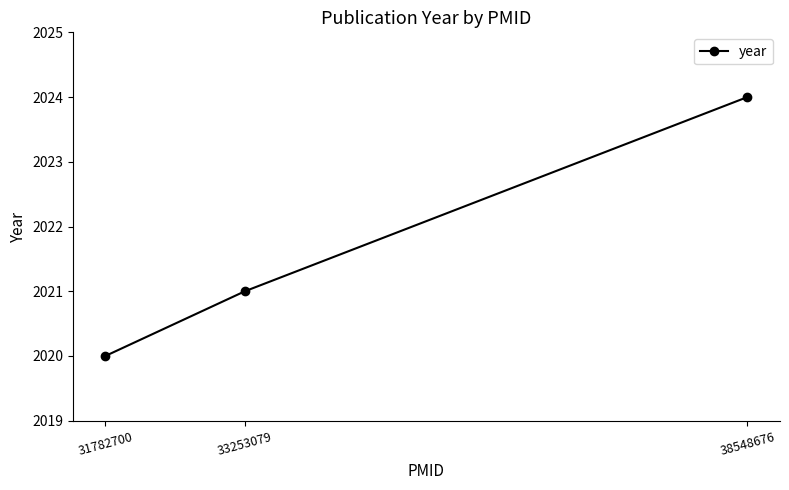

How many data points does each series have?

3